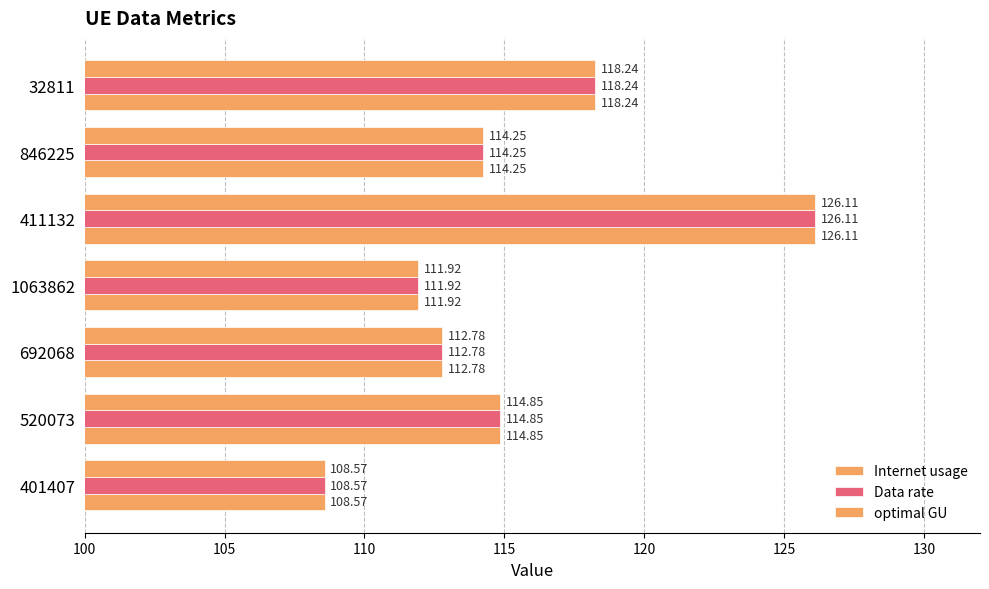

How many data points does each series have?

7